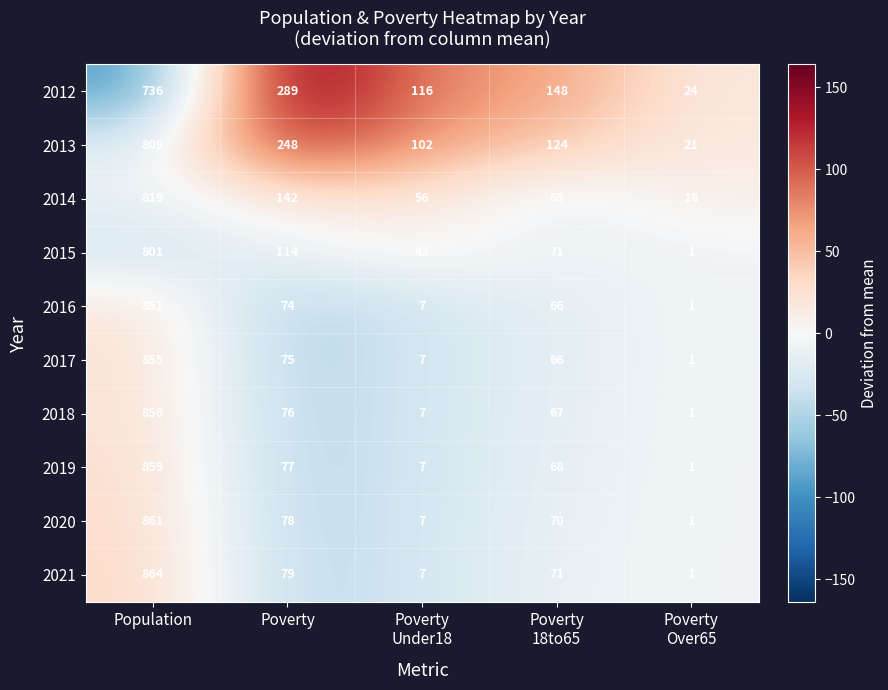

How many data points in 2017 are less than 66?

2